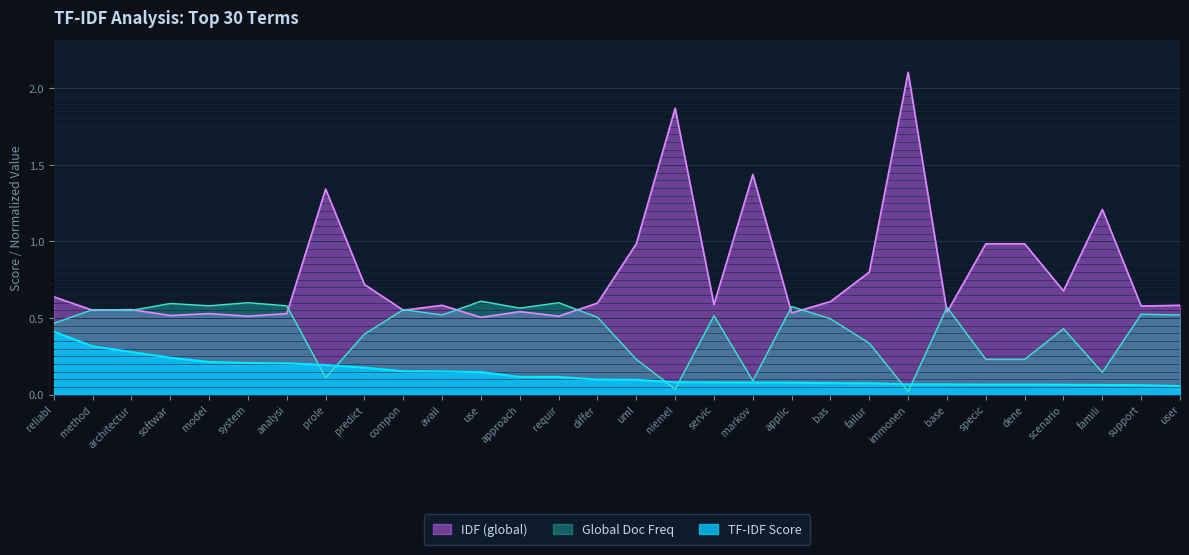

Reading left to right, extract all data points from this chart.

TF-IDF Score: reliabl=0.4	method=0.3	architectur=0.3	softwar=0.2	model=0.2	system=0.2	analysi=0.2	prole=0.2	predict=0.2	compon=0.2	avail=0.2	use=0.1	approach=0.1	requir=0.1	differ=0.1	uml=0.1	niemel=0.1	servic=0.1	markov=0.1	applic=0.1	bas=0.1	failur=0.1	immonen=0.1	base=0.1	specic=0.1	dene=0.1	scenario=0.1	famili=0.1	support=0.1	user=0.1
IDF (global): reliabl=0.6	method=0.6	architectur=0.6	softwar=0.5	model=0.5	system=0.5	analysi=0.5	prole=1.3	predict=0.7	compon=0.6	avail=0.6	use=0.5	approach=0.5	requir=0.5	differ=0.6	uml=1.0	niemel=1.9	servic=0.6	markov=1.4	applic=0.5	bas=0.6	failur=0.8	immonen=2.1	base=0.5	specic=1.0	dene=1.0	scenario=0.7	famili=1.2	support=0.6	user=0.6
Global Doc Freq: reliabl=0.5	method=0.6	architectur=0.6	softwar=0.6	model=0.6	system=0.6	analysi=0.6	prole=0.1	predict=0.4	compon=0.6	avail=0.5	use=0.6	approach=0.6	requir=0.6	differ=0.5	uml=0.2	niemel=0.0	servic=0.5	markov=0.1	applic=0.6	bas=0.5	failur=0.3	immonen=0.0	base=0.6	specic=0.2	dene=0.2	scenario=0.4	famili=0.1	support=0.5	user=0.5